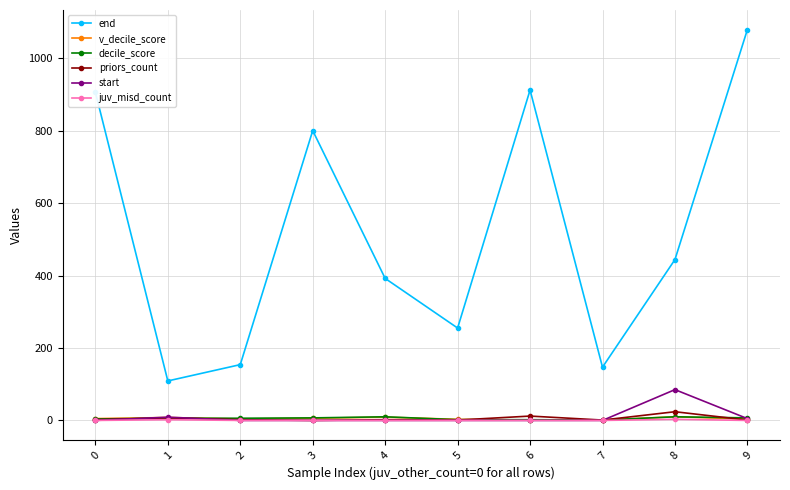

Where is the first local minimum for end?

1